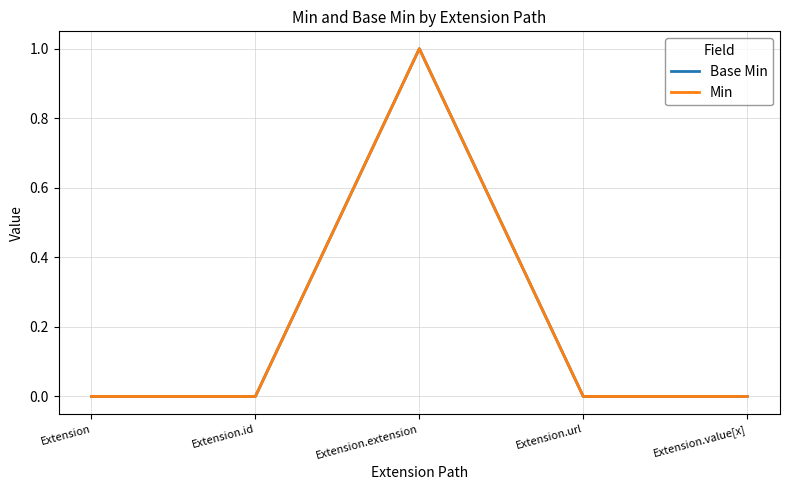

Is this an area chart (filled region under the line)?

No